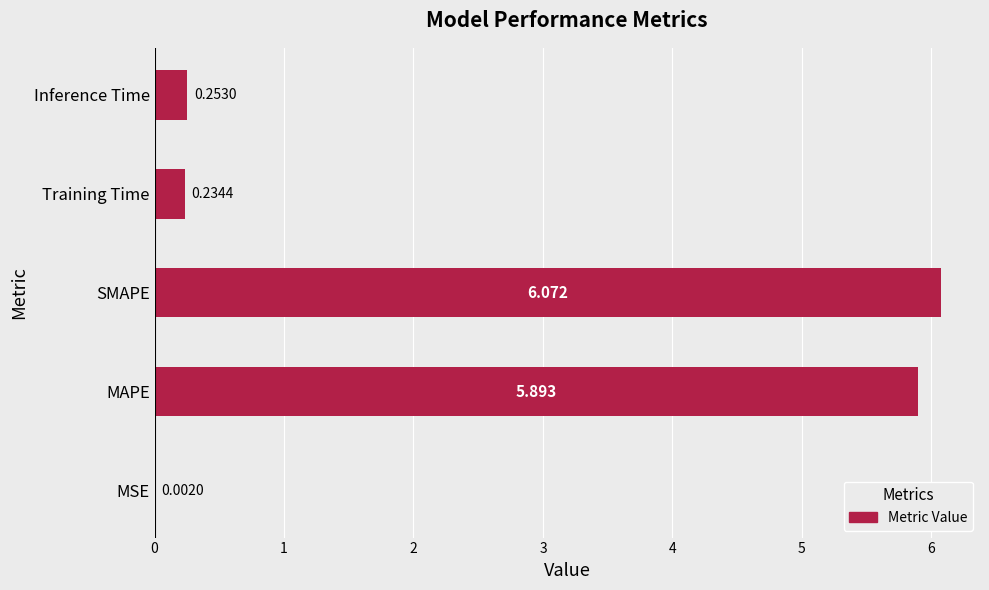

At which label is the value closest to 3?

Inference Time